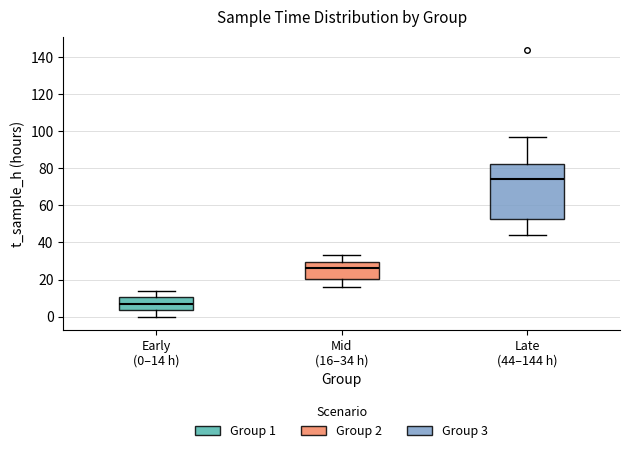

Reading left to right, transcribe this box plot: for each box, give where its median line is, the range the box spans, and where its two whiskers end, as read against the y-axis. The values are not printed on the chart, so give them approximately, as read against the axis.

Early (0–14 h): median 8, box 4 to 10, whiskers 0 to 14
Mid (16–34 h): median 26, box 20 to 30, whiskers 16 to 34
Late (44–144 h): median 74, box 52 to 82, whiskers 44 to 98